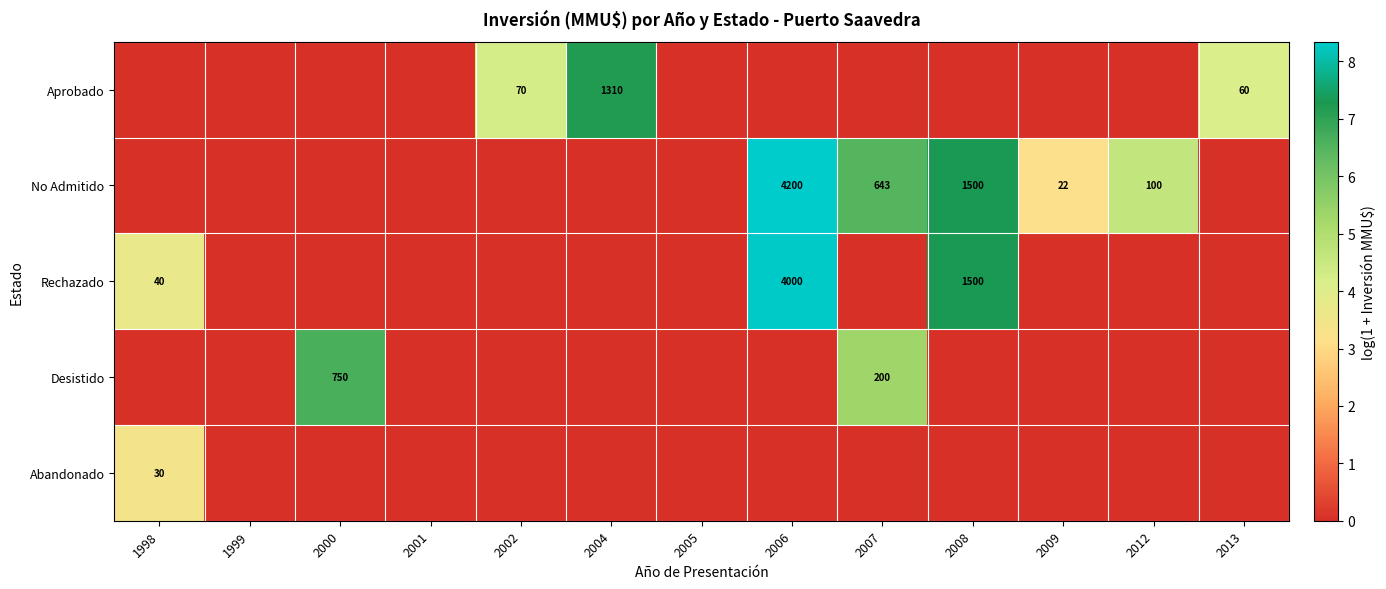

At how many categories does at least one series exceed 2?

10